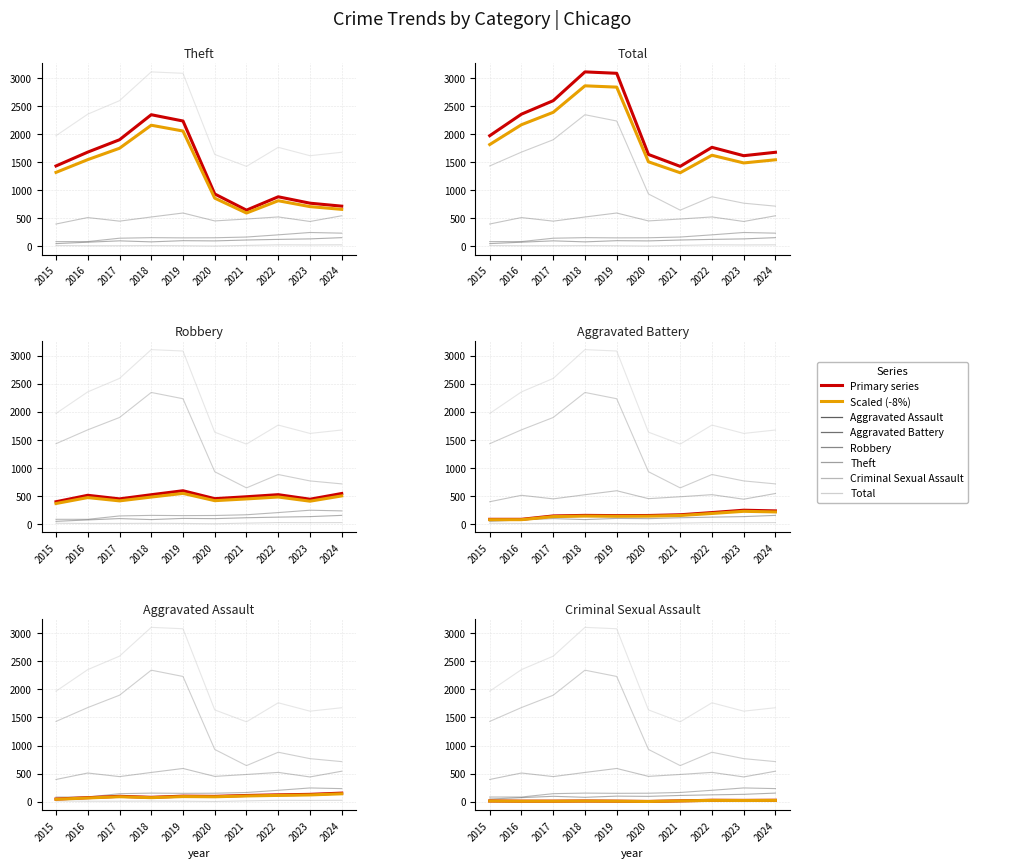

Is this an area chart (filled region under the line)?

No